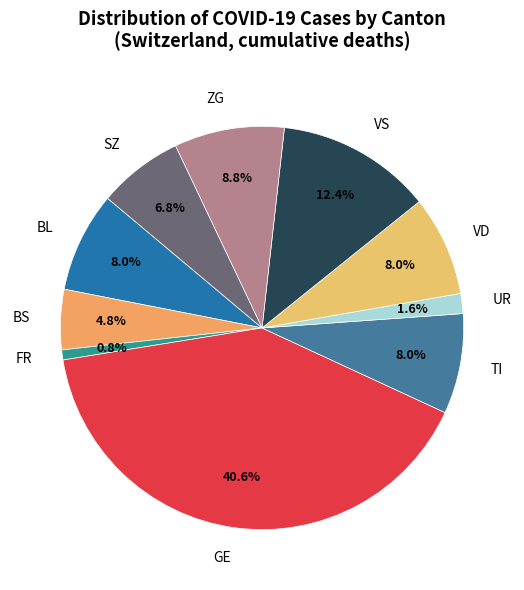

The FR slice represents 16% of the pie. True or false?

False